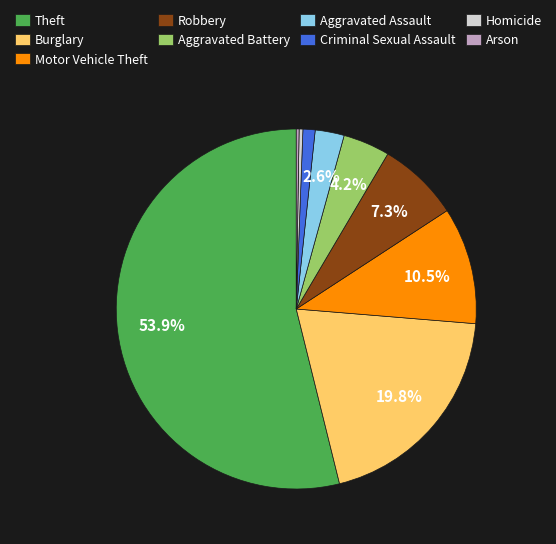

Between Aggravated Assault and Criminal Sexual Assault, which is larger?

Aggravated Assault